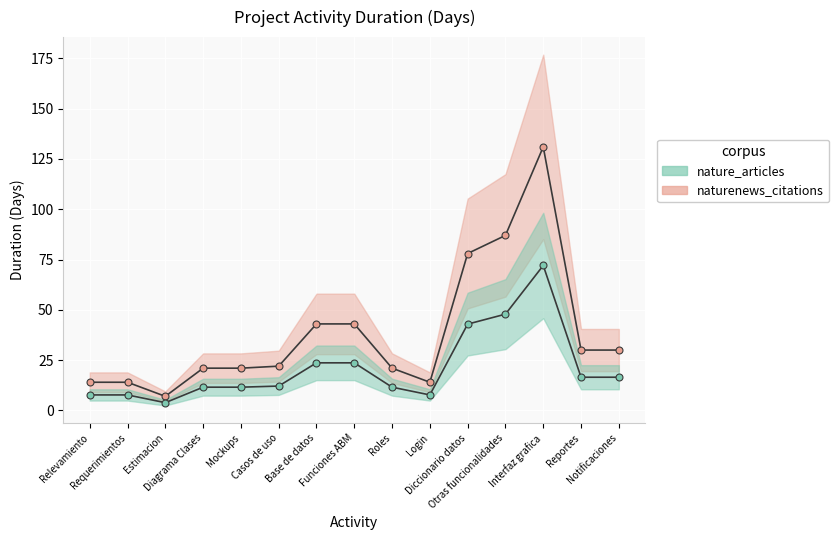

In nature_articles_line, how many points are lower than both neighbors (excluding endpoints)?

2